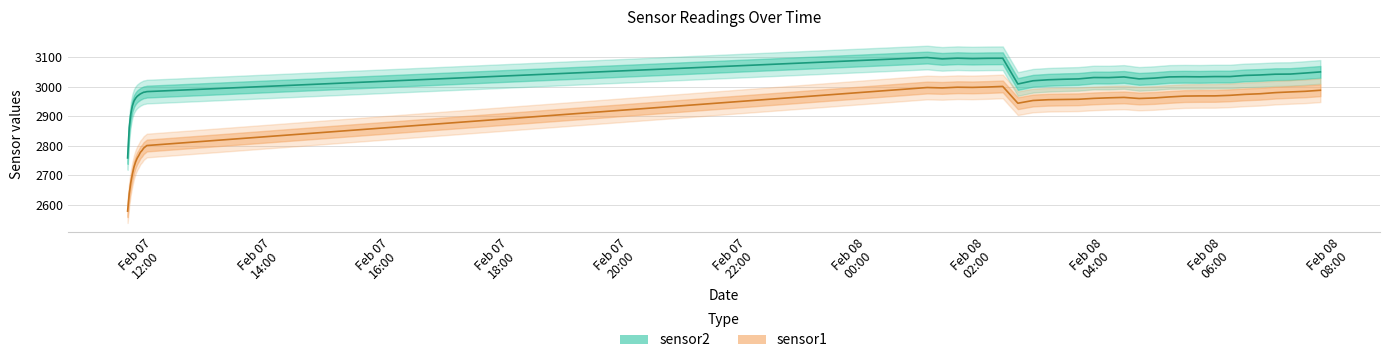

True or false: sensor1 and sensor2 intersect in this chart.

False